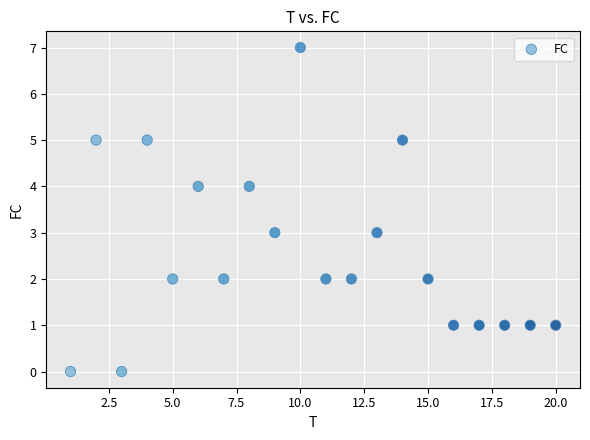

What is the range of X values (max minus min)?

19